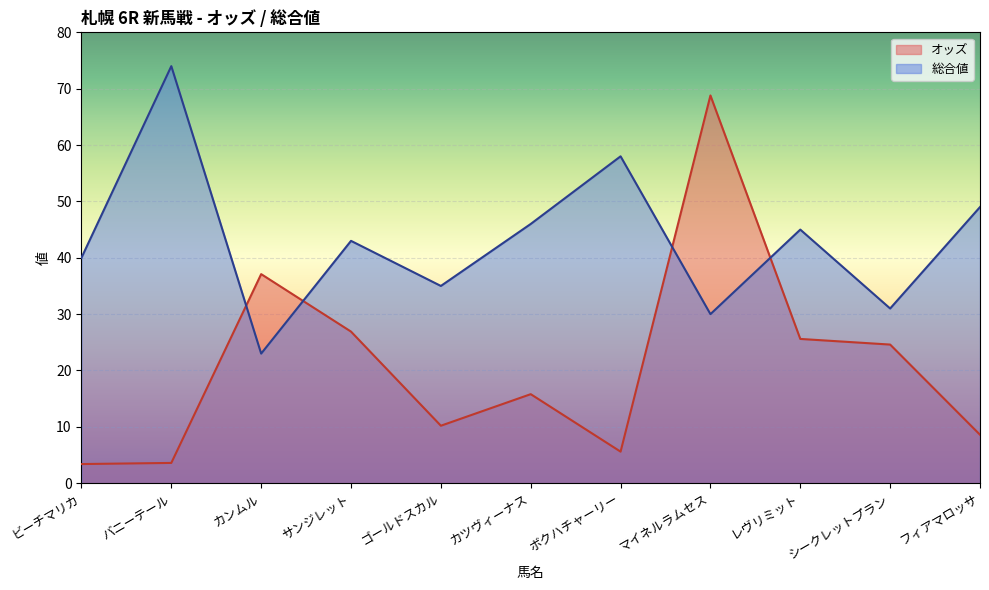

List the series in order of their peak value, lowest first.

オッズ, 総合値